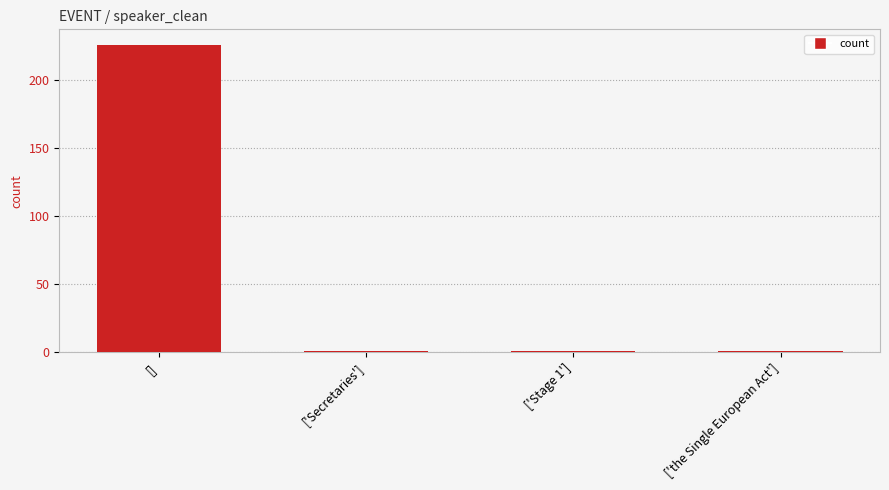

Count the values in the range 1 to 226.

4